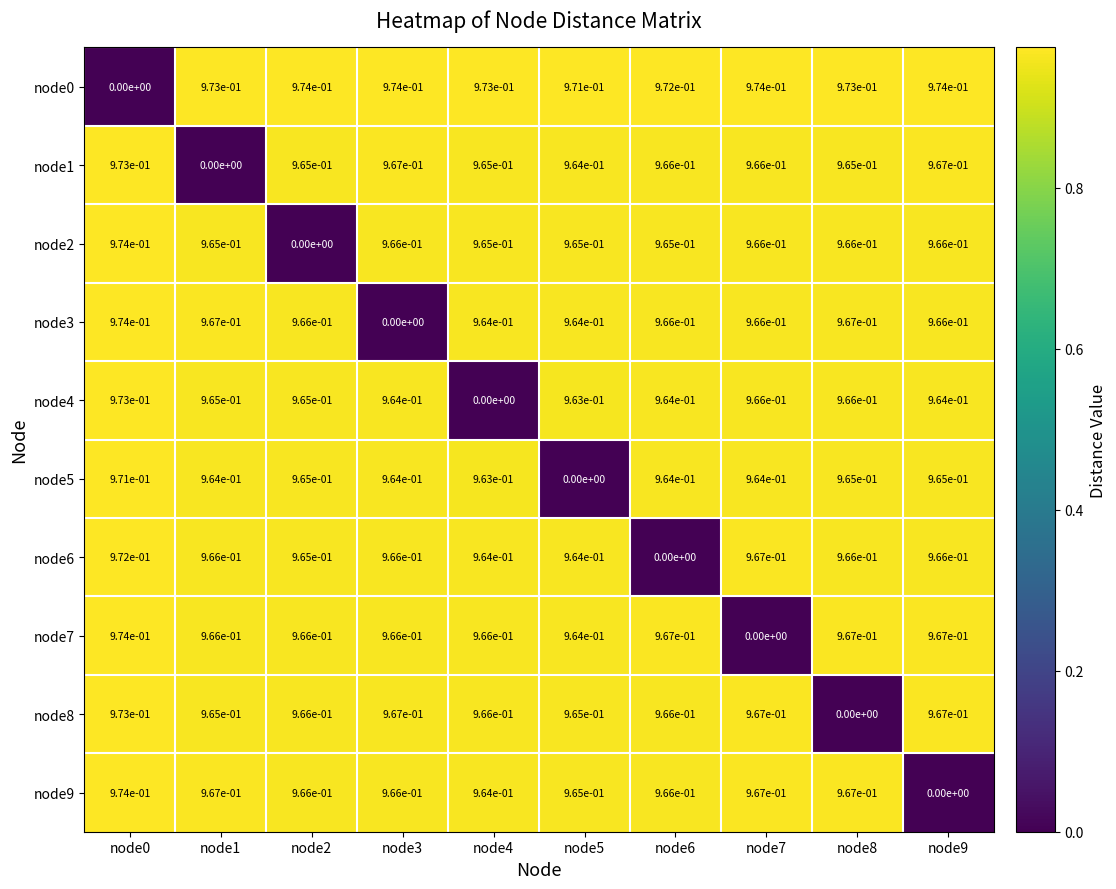

Is the value of node3 at node4 greater than the value of node1 at node9?

No